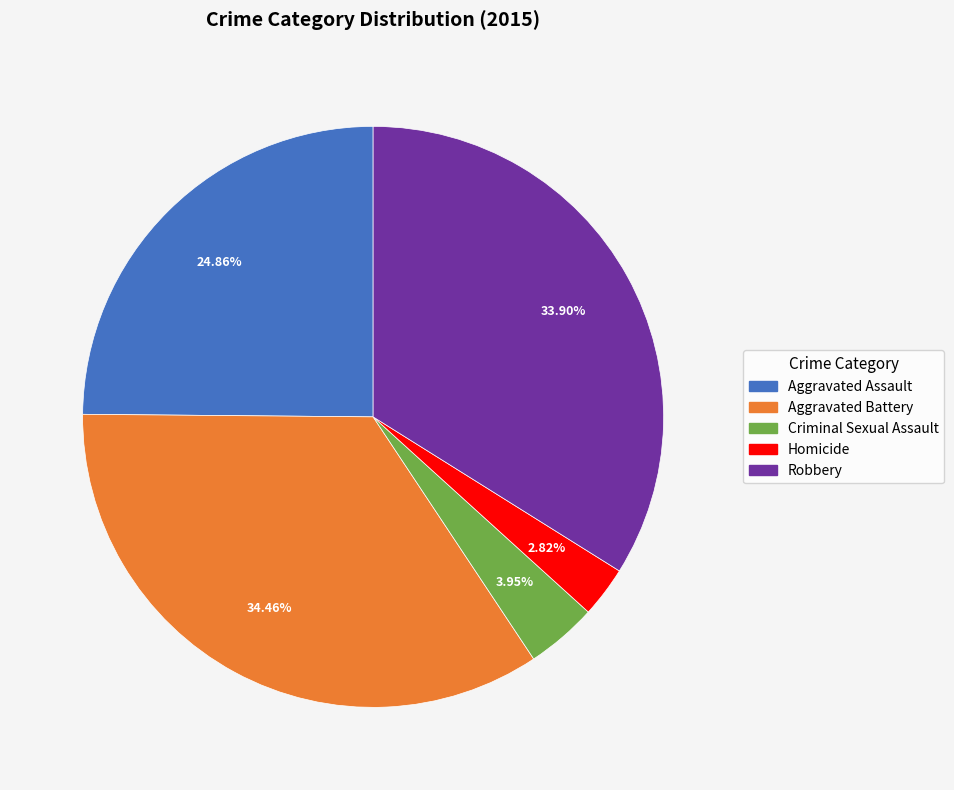

True or false: Robbery accounts for 48% of the total.

False